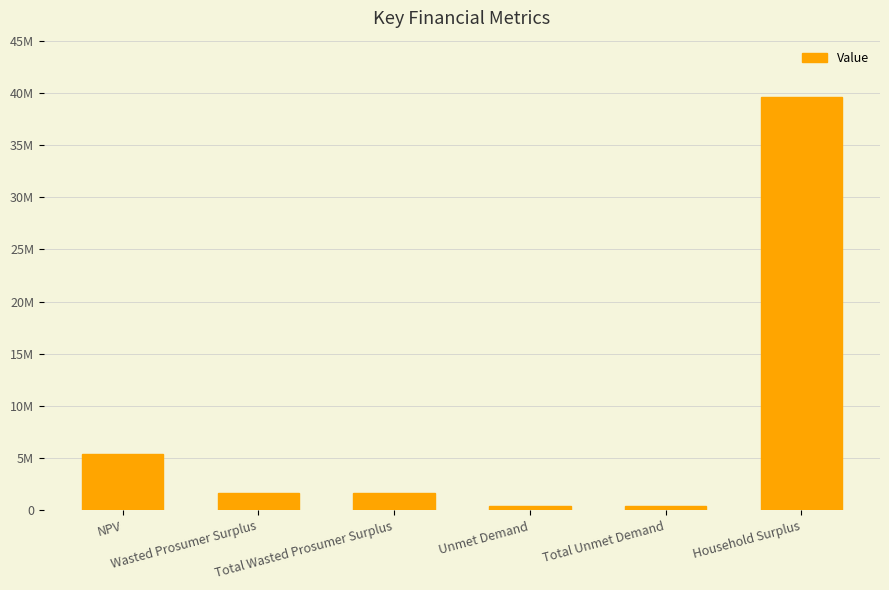

Does the chart contain any negative values?

No